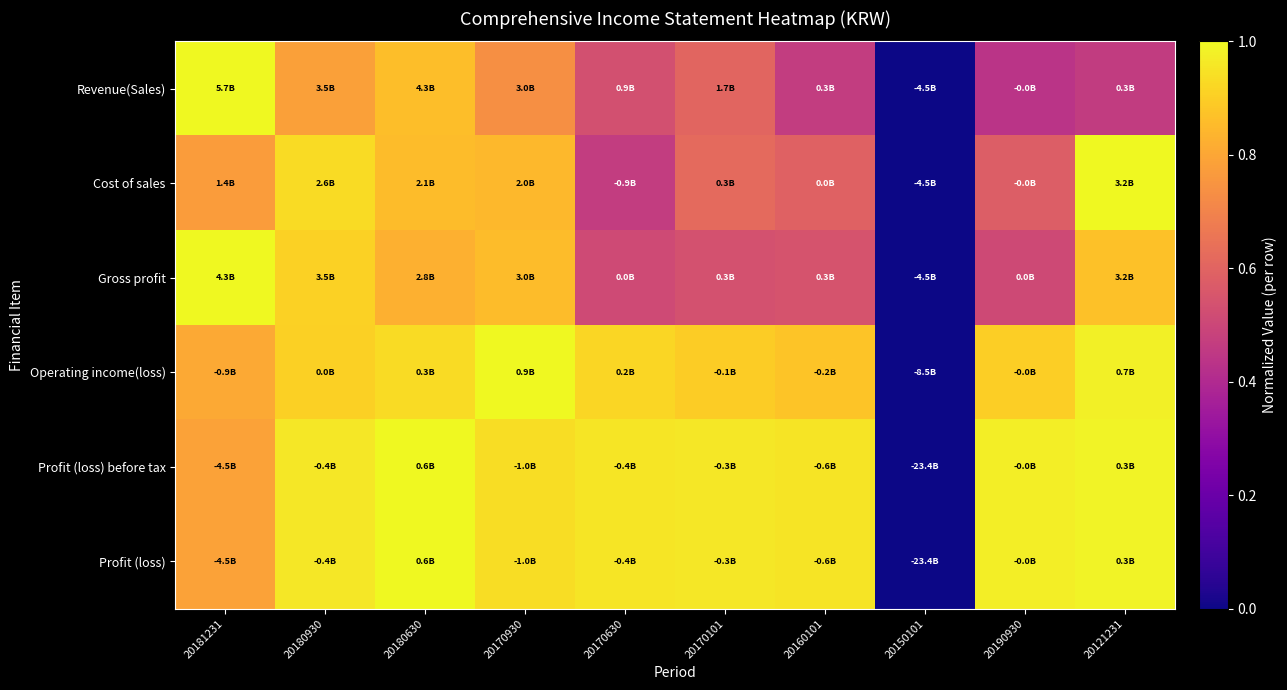

What is the greatest value displayed?

1.0